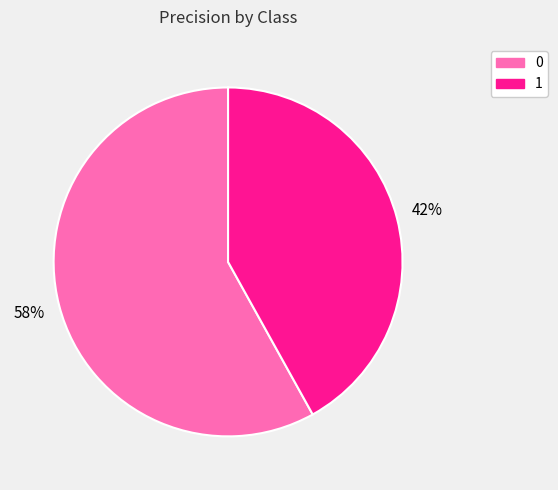

To the nearest percent, what percentage of the pie is 0?

58%